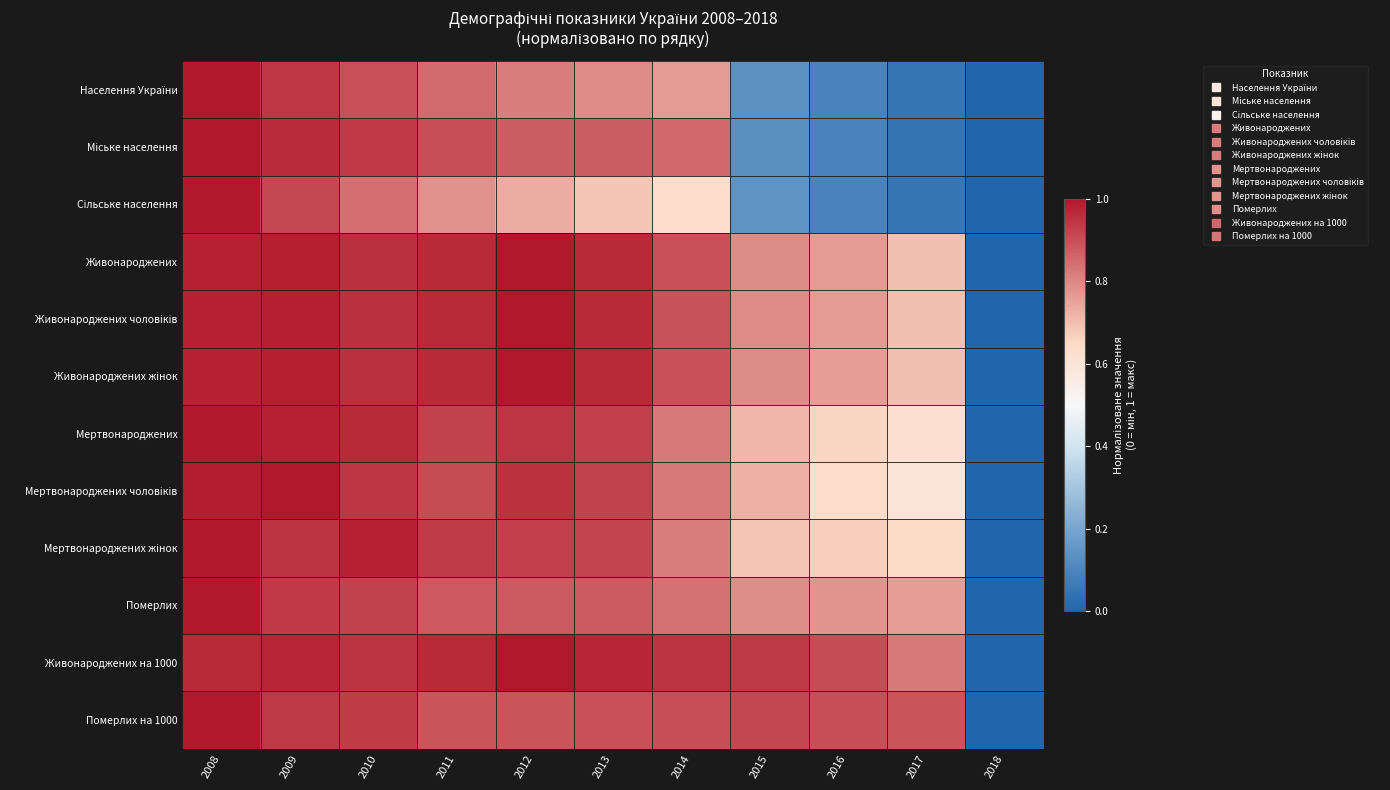

Between 2016 and 2017, which is larger?

2016